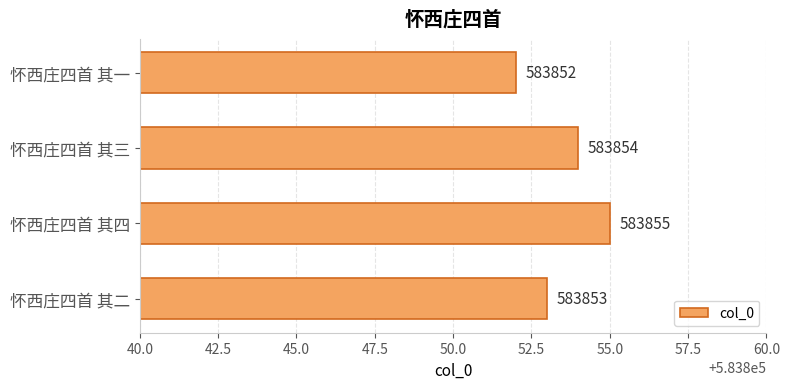

Which label corresponds to the largest value in the chart?

怀西庄四首 其四